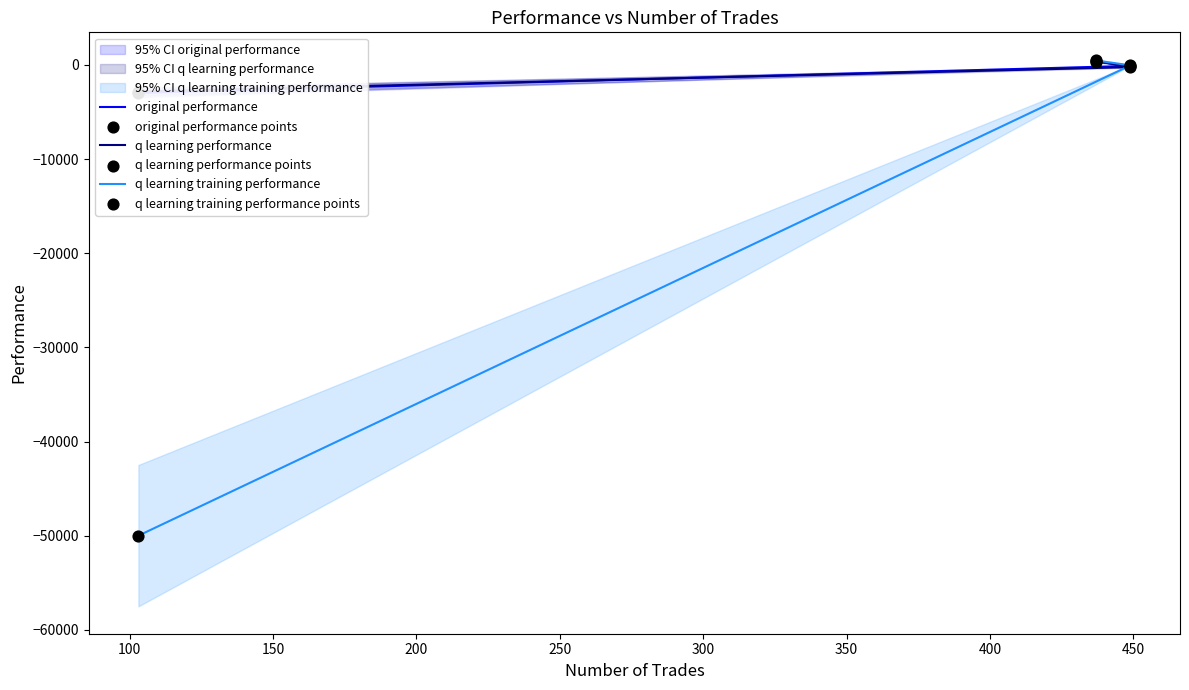

At how many categories does at least one series exceed -27289?

3